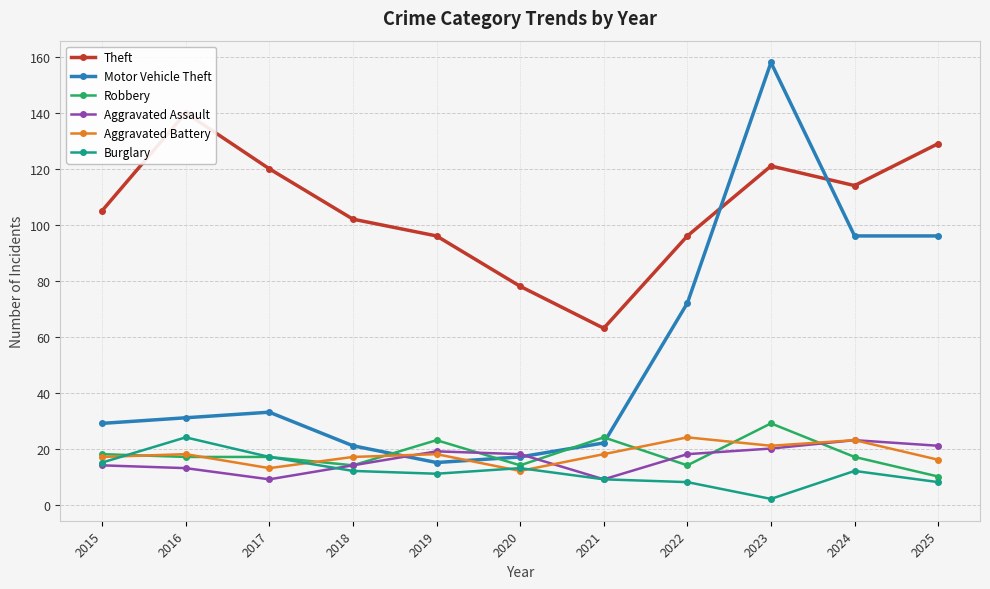

Where does the Theft series first go above 105?

2016